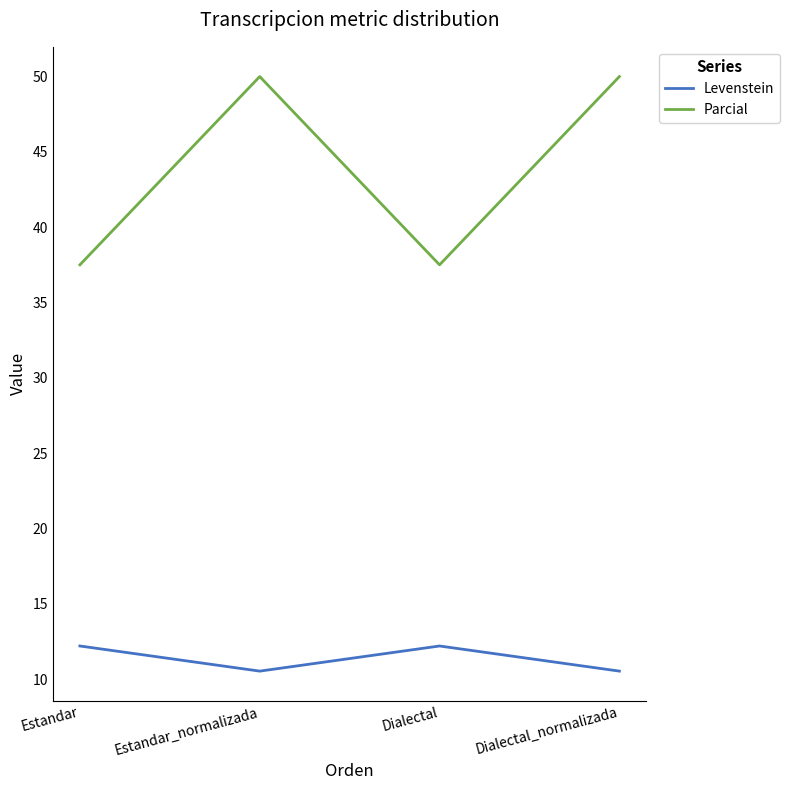

List the series in order of their peak value, highest first.

Parcial, Levenstein